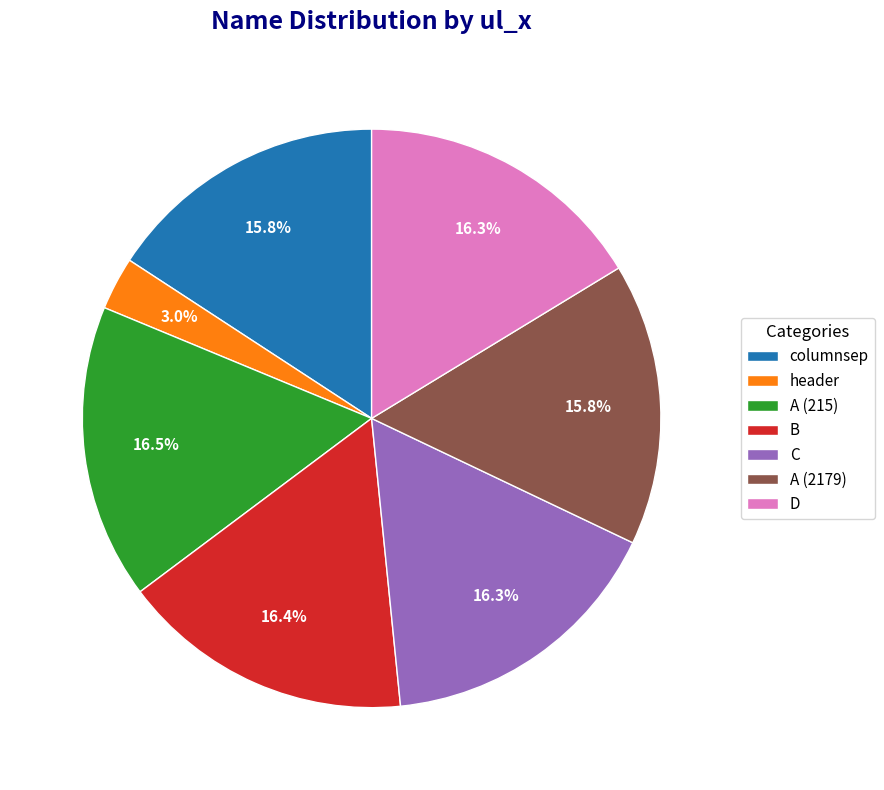

Which slice is the smallest?

header